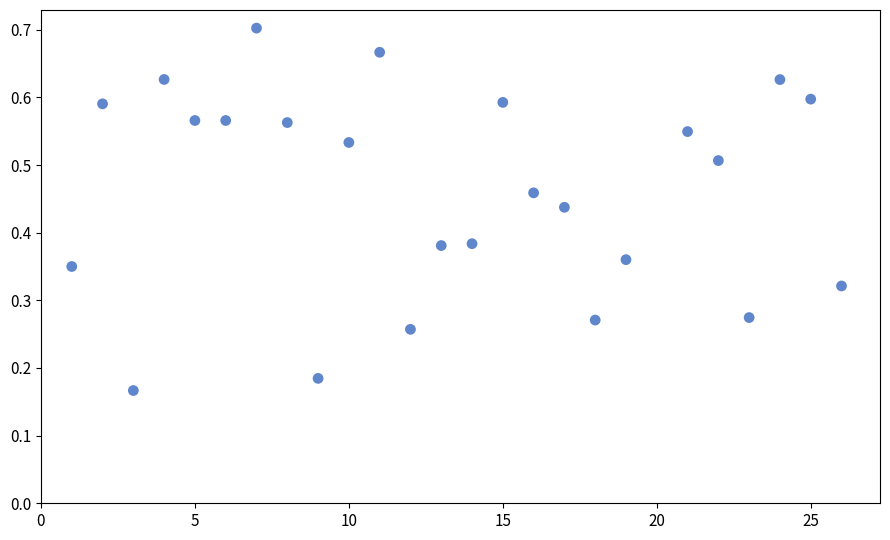

What is the range of X values (max minus min)?

25.0